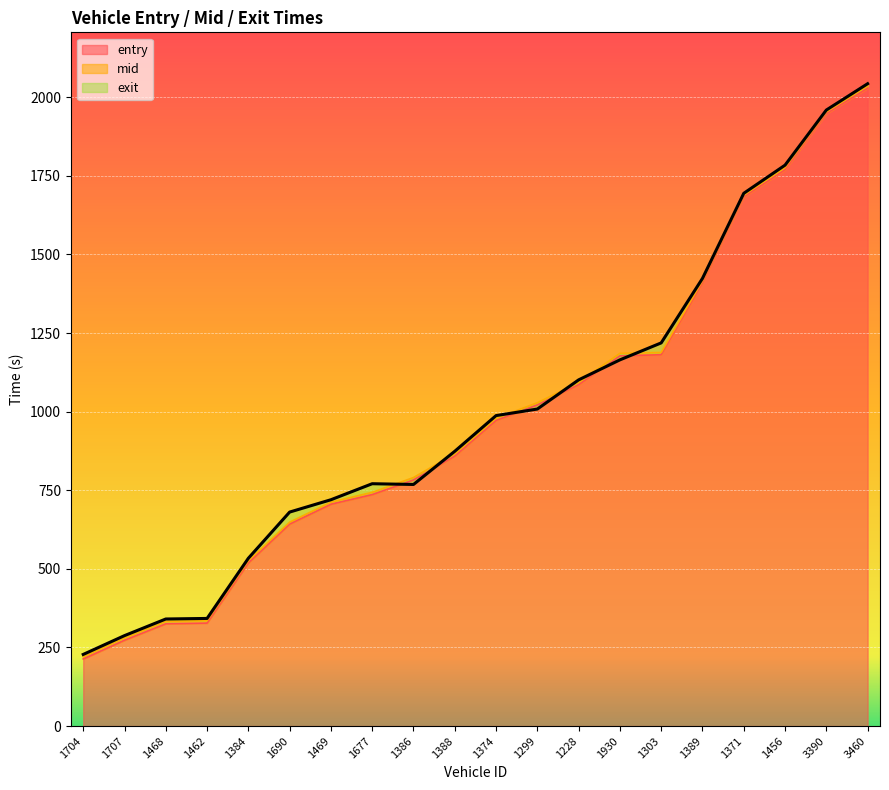

At which category does exit reach its first local peak?

1677